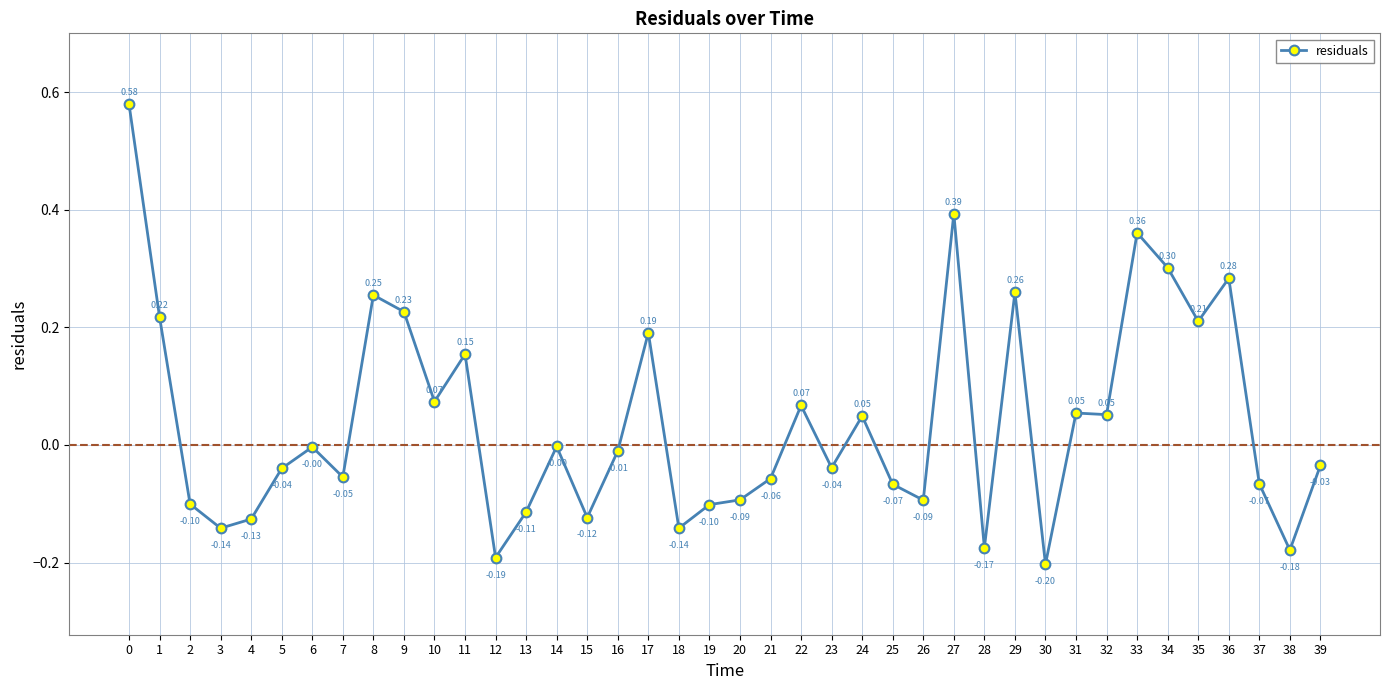

What is the smallest value displayed?

-0.2